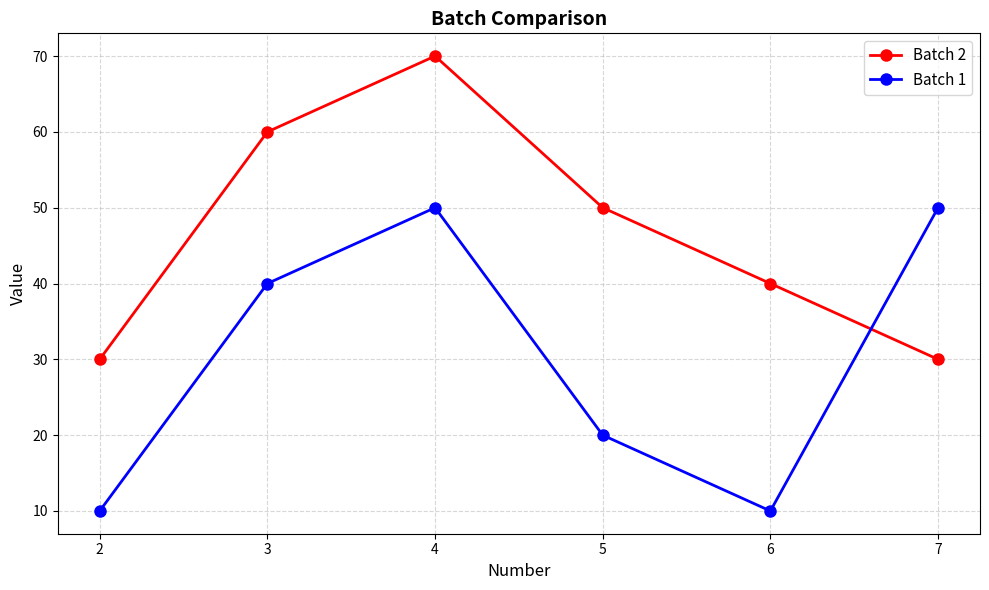

Reading left to right, what are all the values shown in this chart?

Batch 2: 30	60	70	50	40	30
Batch 1: 10	40	50	20	10	50